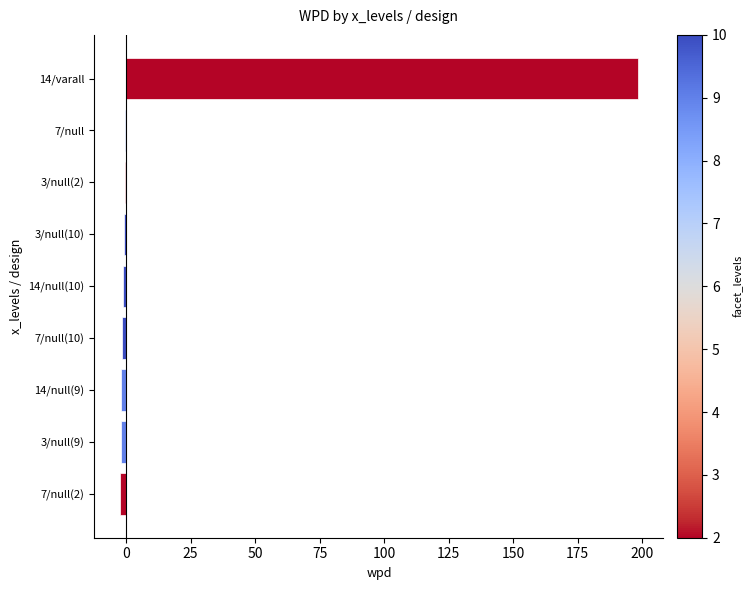

What is the average value?

20.8